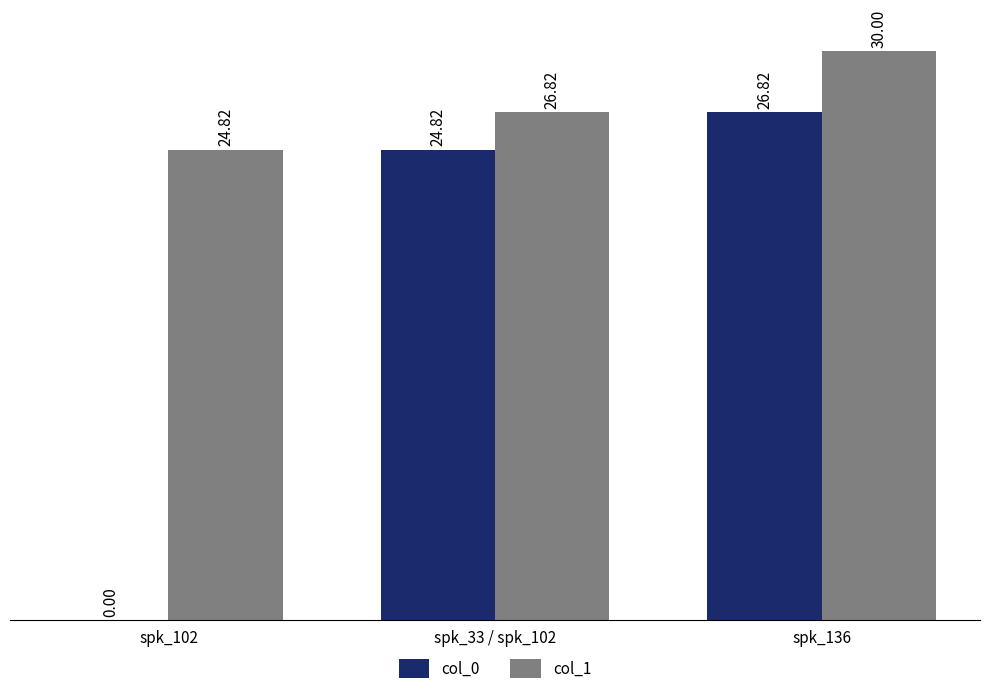

Where is col_0 nearest to the value 13?

spk_33 / spk_102